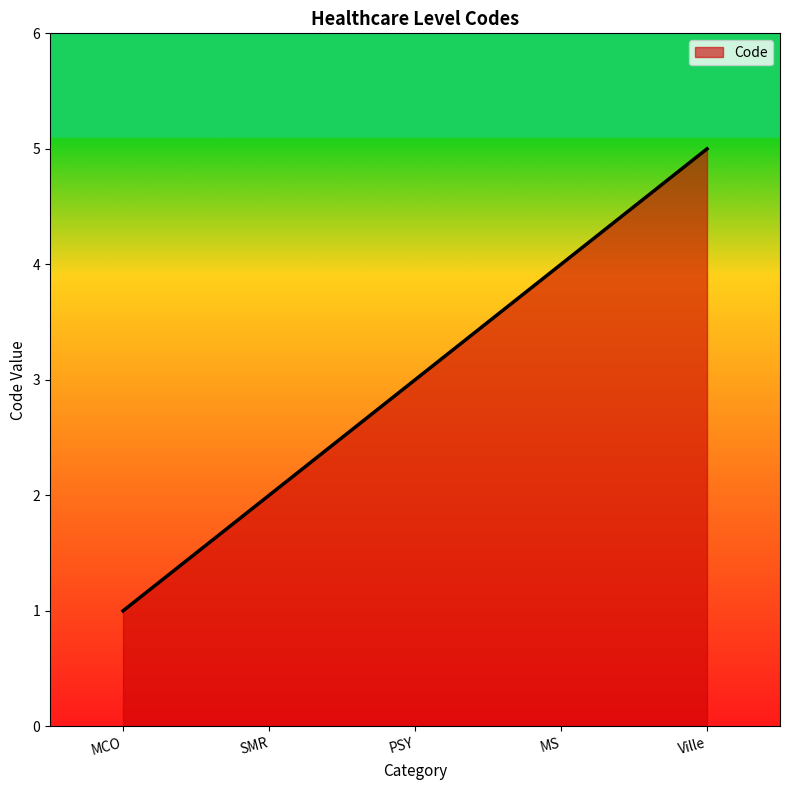

The chart shows a value of 3 at PSY. True or false?

True